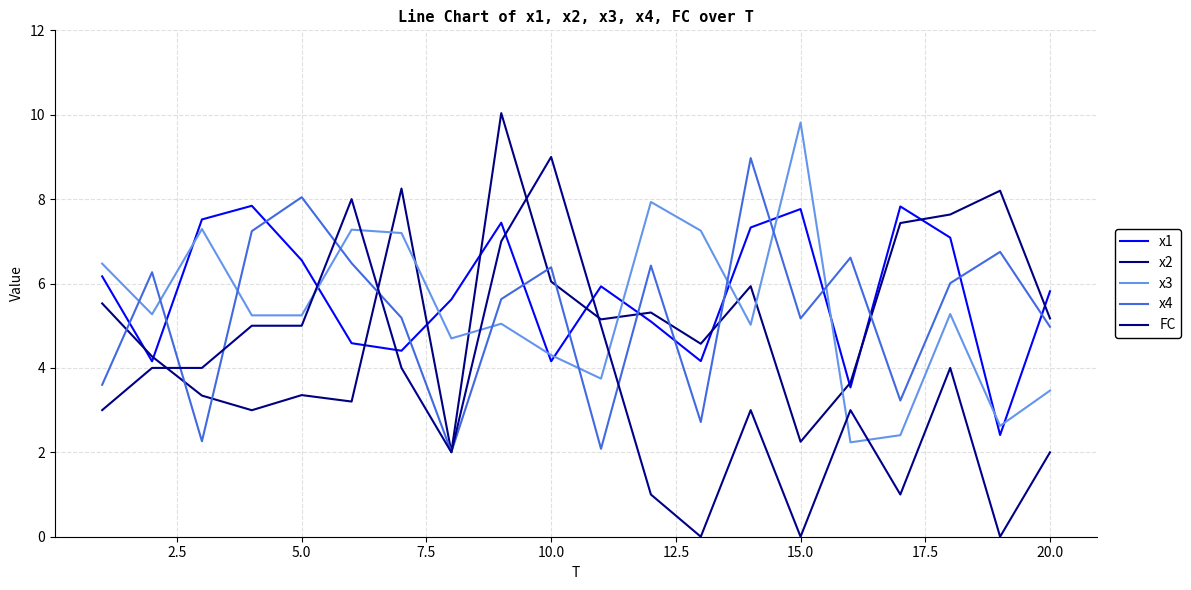

What is the average value of the x4 series?

5.3